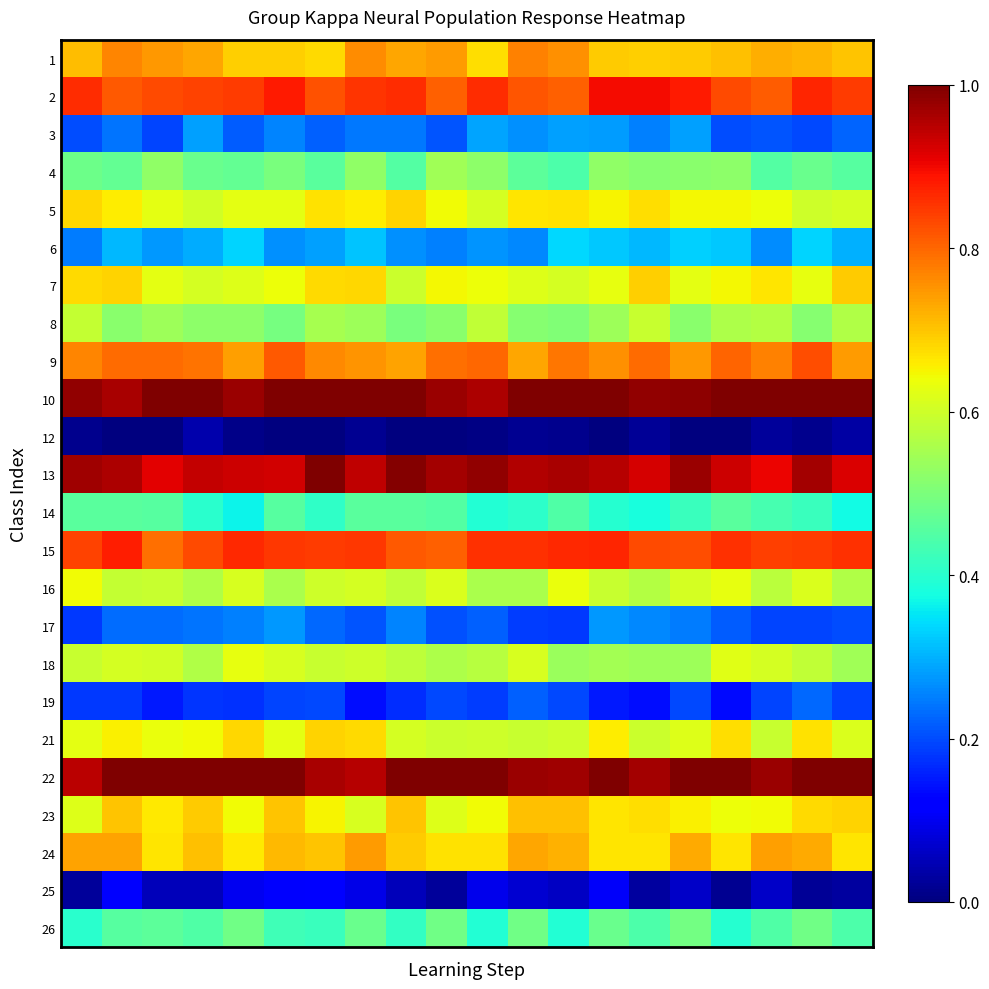

At how many categories does at least one series exceed 0?

20